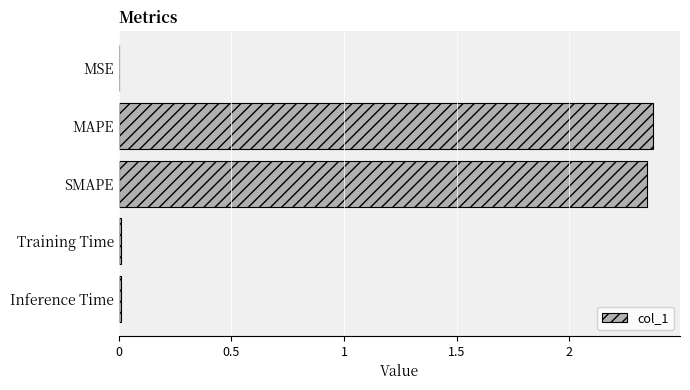

Are the bars horizontal?

Yes